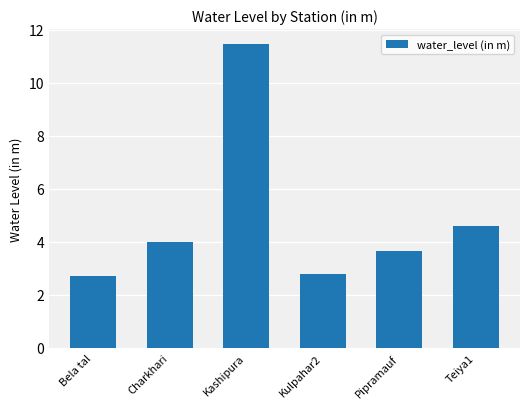

The value at Bela tal is 2.7. True or false?

True